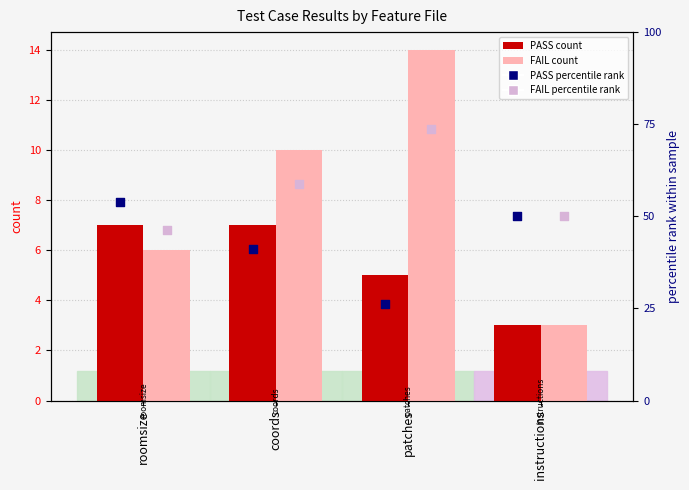

Which series contains the lowest Y value?

PASS